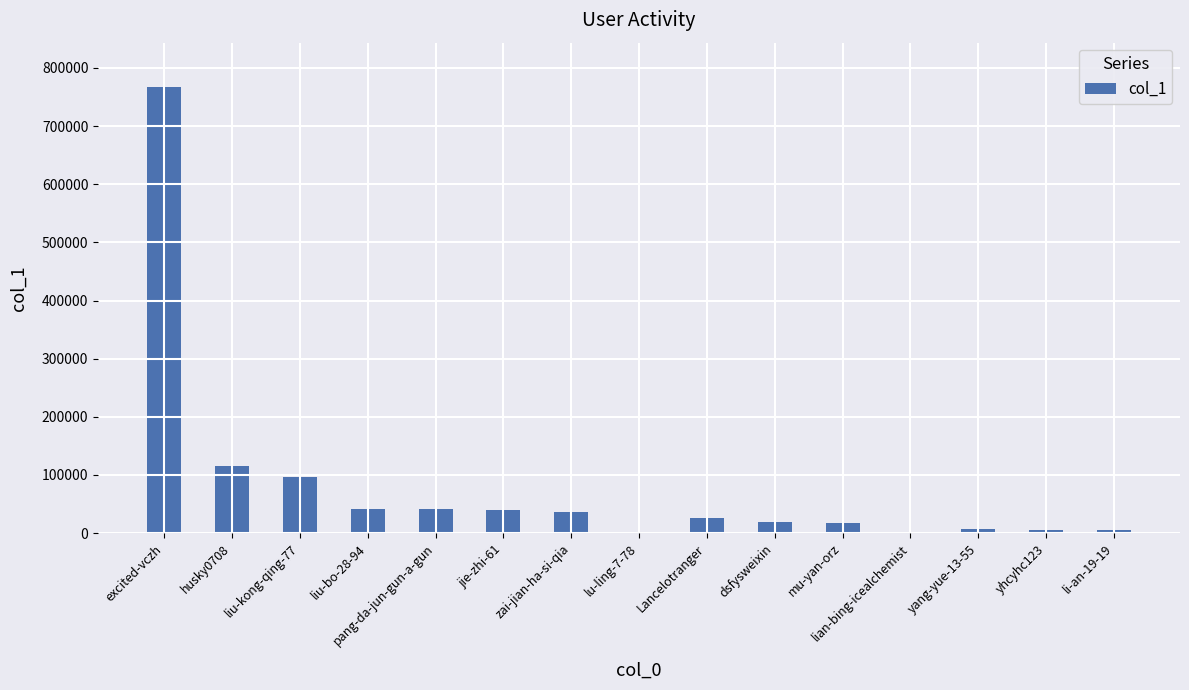

Where is the data nearest to the value 383409?

husky0708